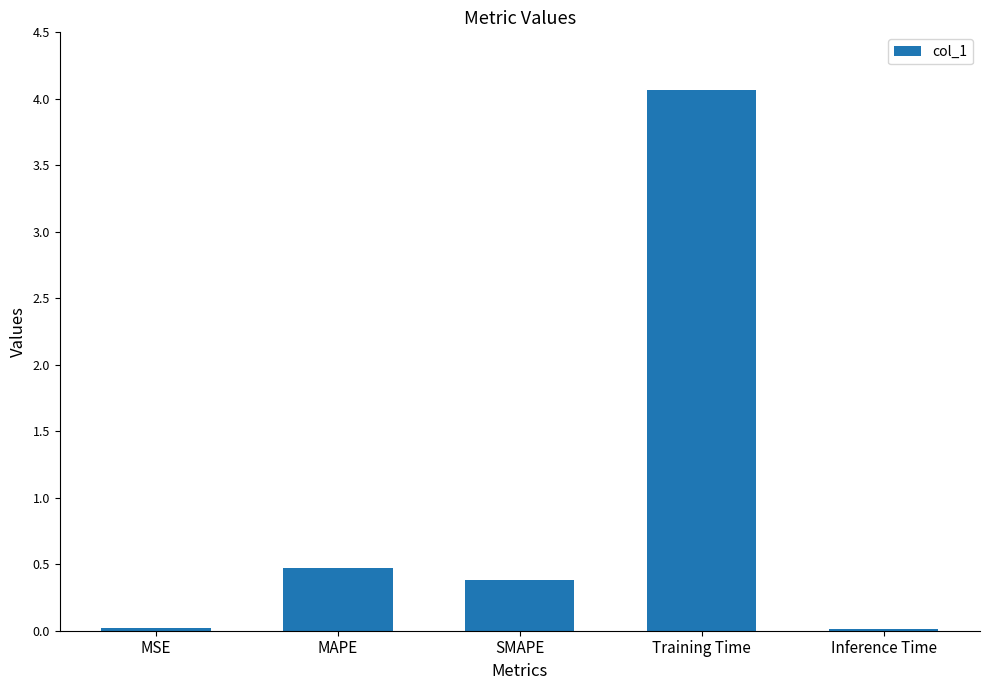

What is the greatest value displayed?

4.1